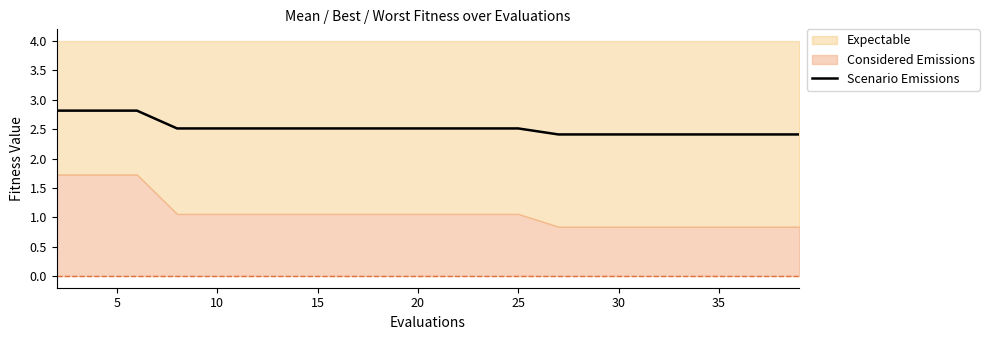

What is the sum of all values?

50.4